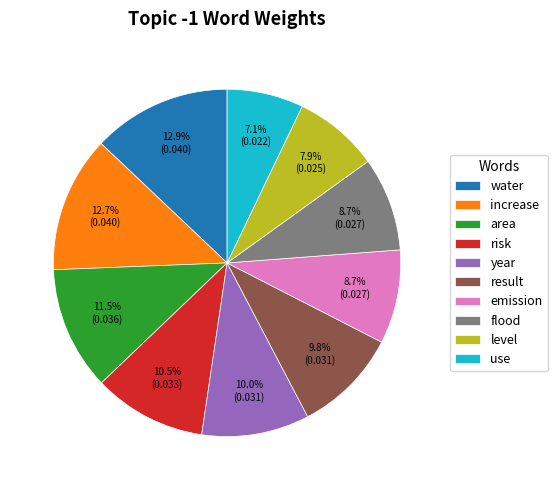

What percentage do area and result together represent?

21.3%